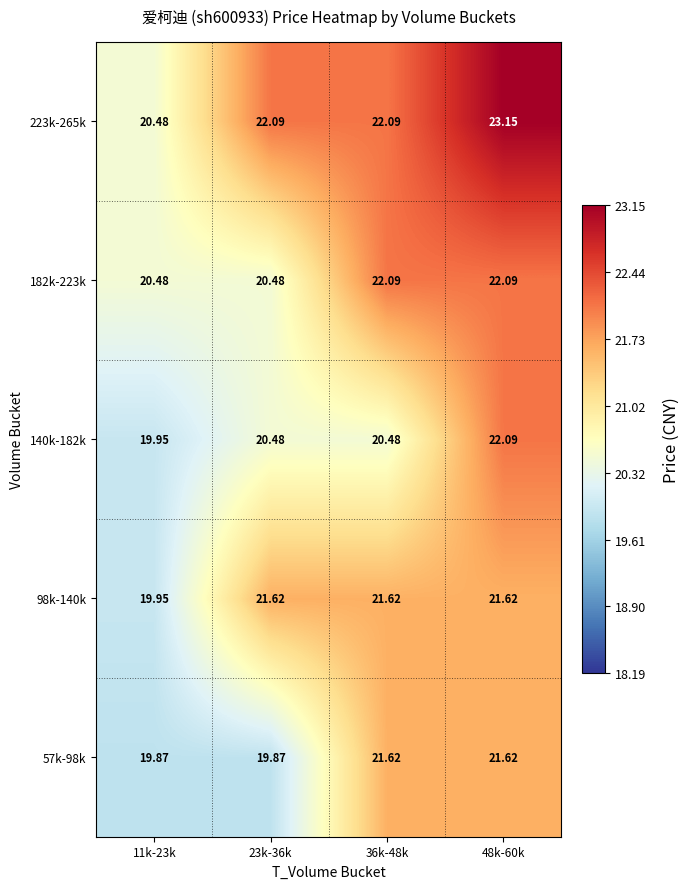

Which series changed the most between 23k-36k and 36k-48k?

57k-98k